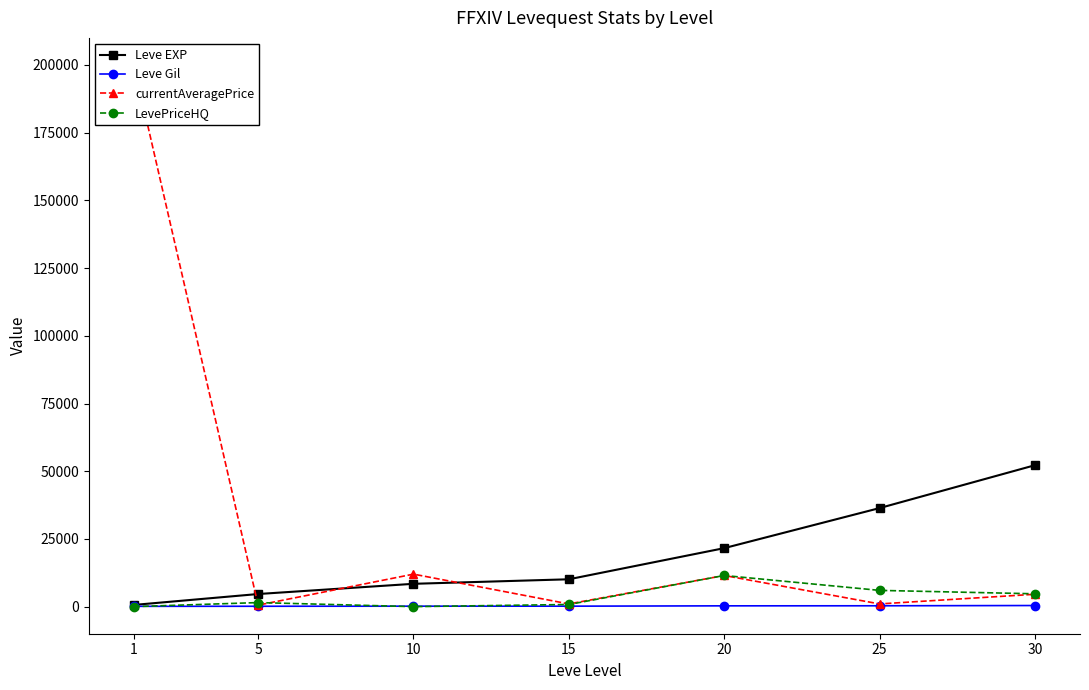

Rank the series by their maximum value, from highest to lowest.

currentAveragePrice, Leve EXP, LevePriceHQ, Leve Gil